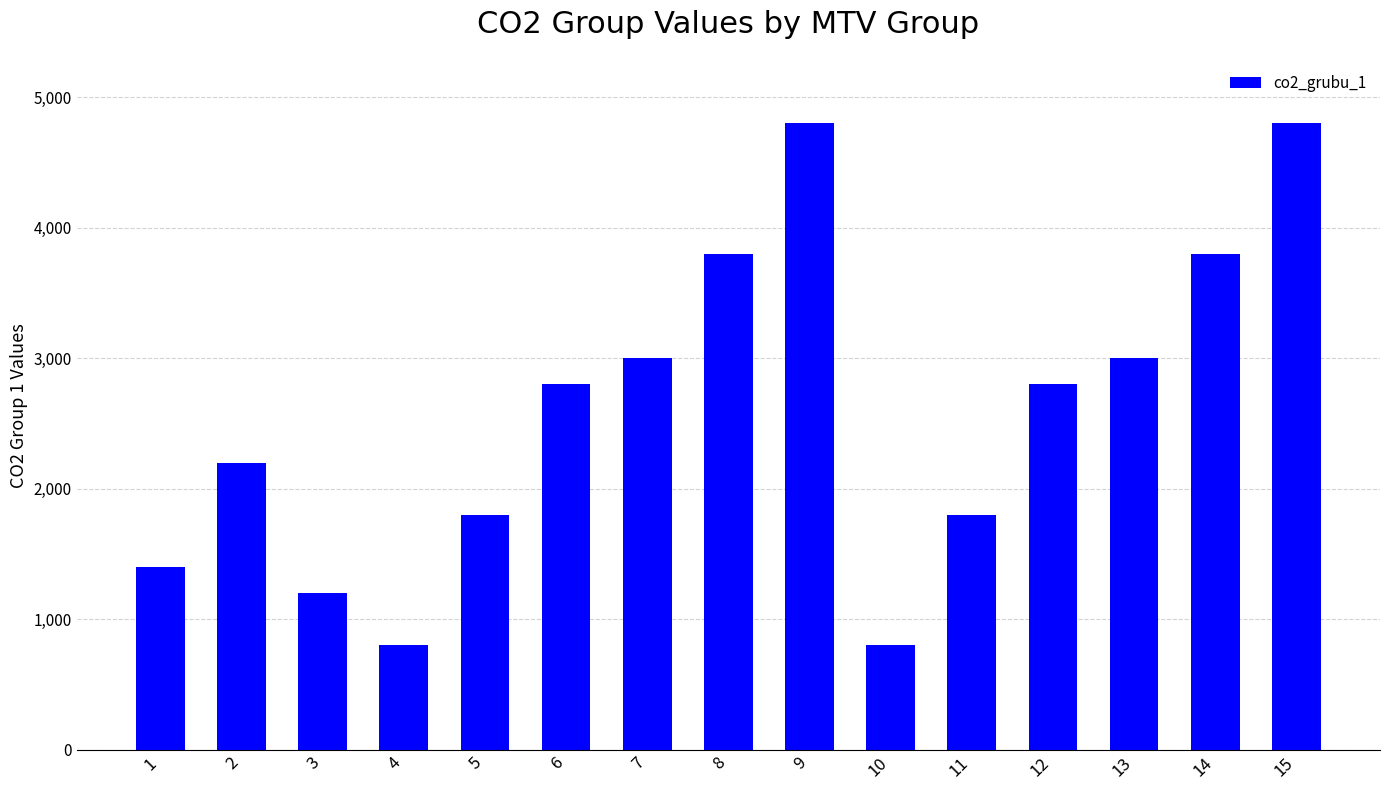

Reading left to right, extract all data points from this chart.

1=1400	2=2200	3=1200	4=800	5=1800	6=2800	7=3000	8=3800	9=4800	10=800	11=1800	12=2800	13=3000	14=3800	15=4800